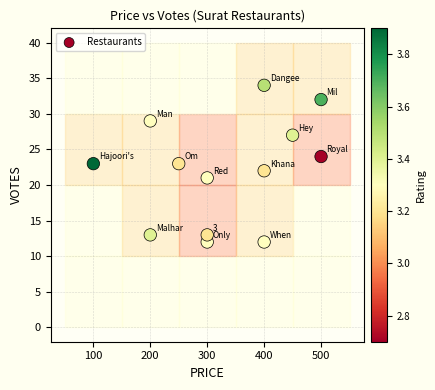

What is the range of Y values (max minus min)?

22